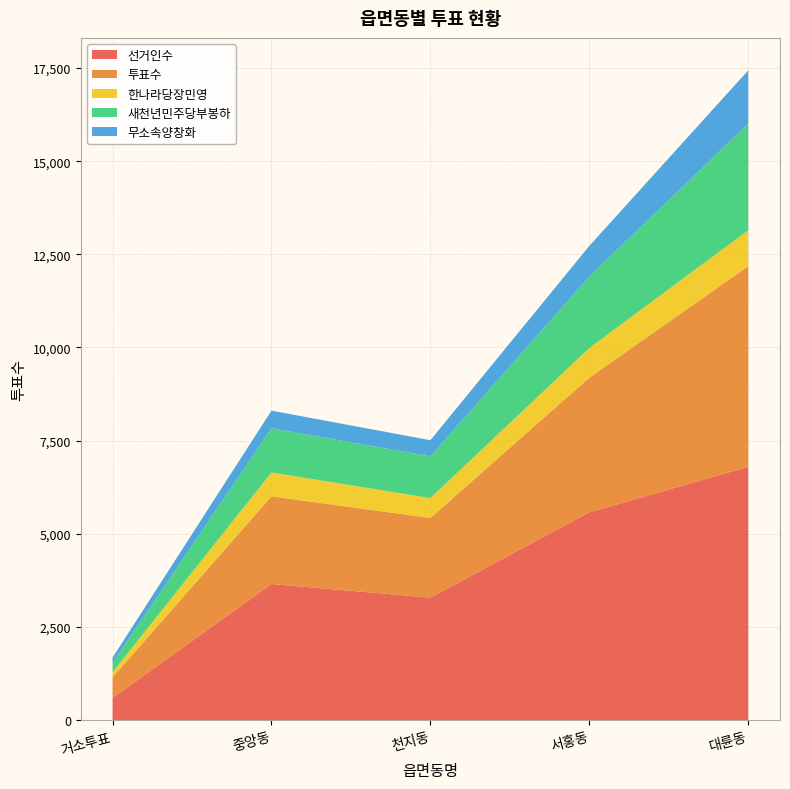

Reading left to right, what are all the values shown in this chart?

선거인수: 거소투표=593	중앙동=3651	천지동=3285	서홍동=5574	대륜동=6798
투표수: 거소투표=553	중앙동=2353	천지동=2138	서홍동=3615	대륜동=5384
한나라당장민영: 거소투표=137	중앙동=641	천지동=534	서홍동=796	대륜동=964
새천년민주당부봉하: 거소투표=252	중앙동=1187	천지동=1121	서홍동=1917	대륜동=2864
무소속양창화: 거소투표=141	중앙동=473	천지동=433	서홍동=825	대륜동=1429